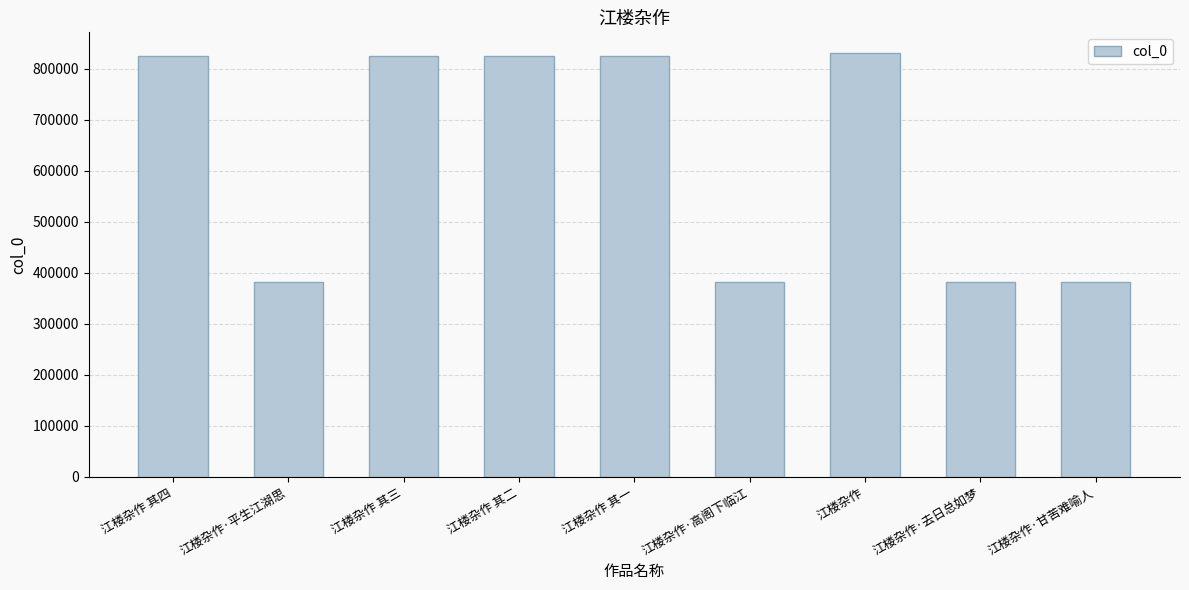

What position from the right is 江楼杂作·平生江湖思?

8